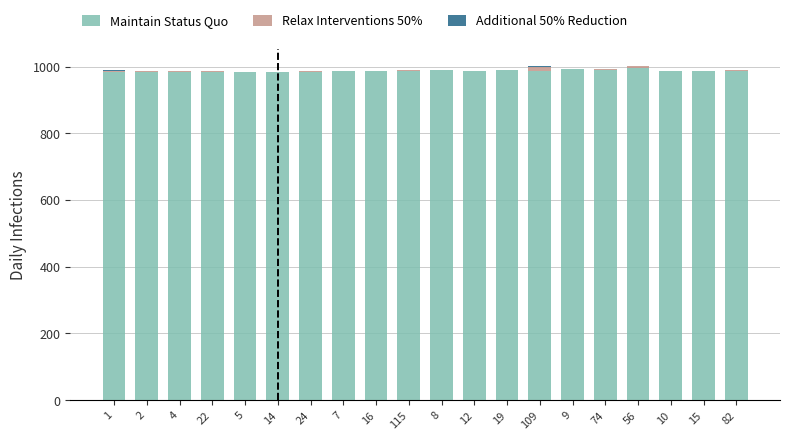

The value of Maintain Status Quo at 115 is 478.5. True or false?

False